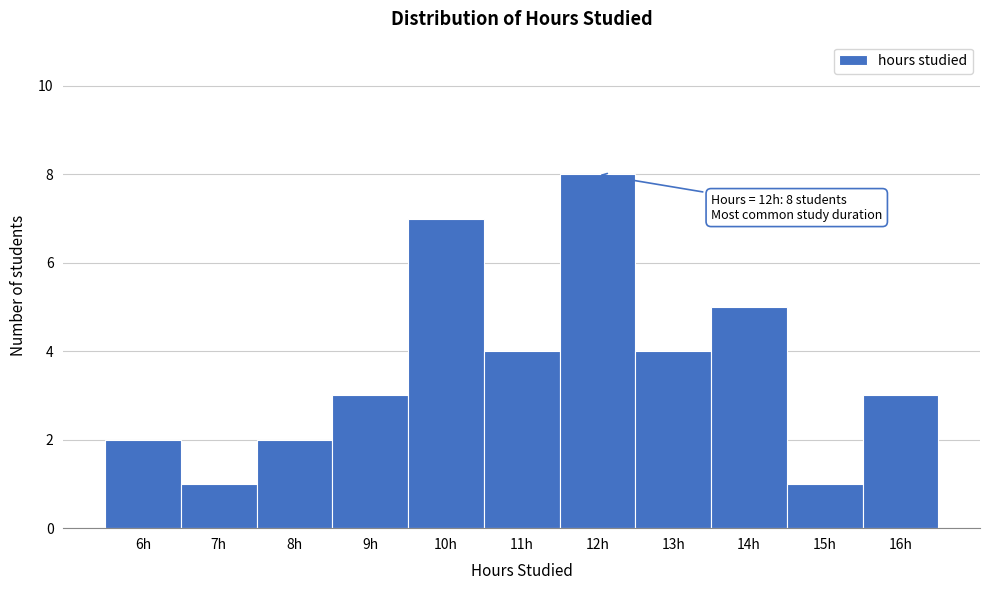

Over which range of the x-axis is the bar tallest?

11.5 to 12.5